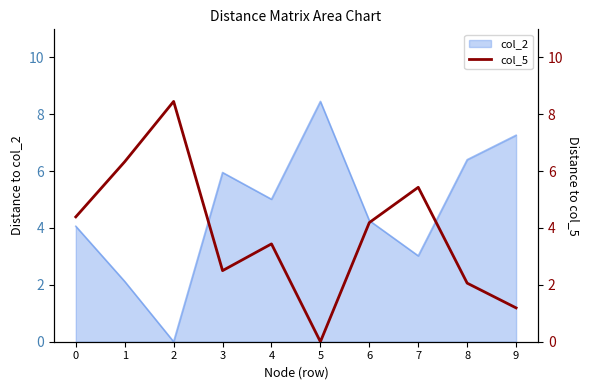

How many points are higher than both their immediate neighbors (excluding endpoints)?

3